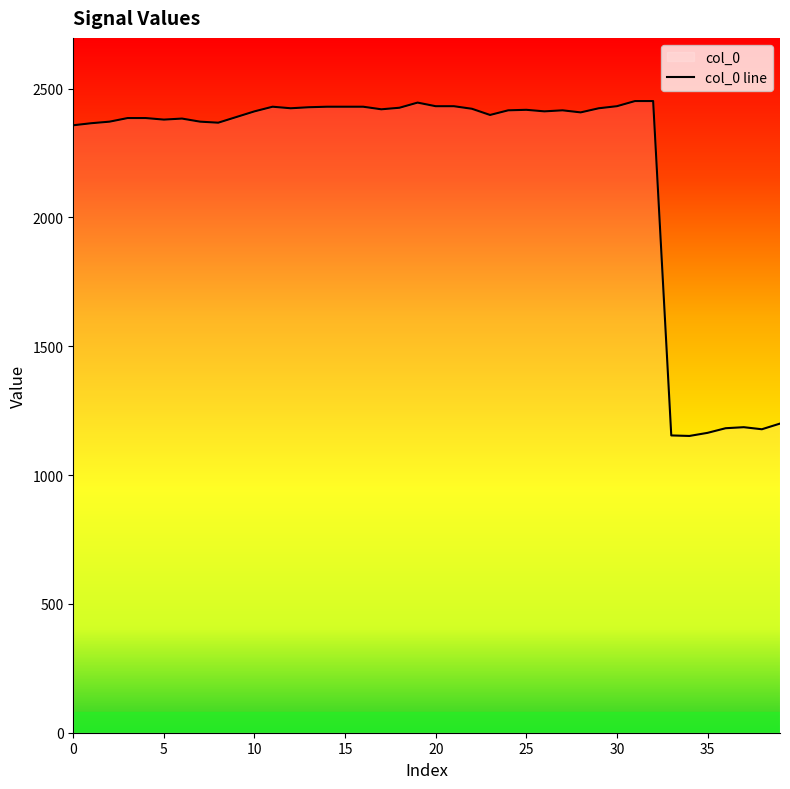

Rank the categories by value from highest to lowest.

31, 32, 19, 20, 21, 30, 11, 14, 15, 16, 13, 18, 12, 29, 22, 17, 25, 24, 27, 10, 26, 28, 23, 9, 3, 4, 6, 5, 2, 7, 8, 1, 0, 39, 37, 36, 38, 35, 33, 34